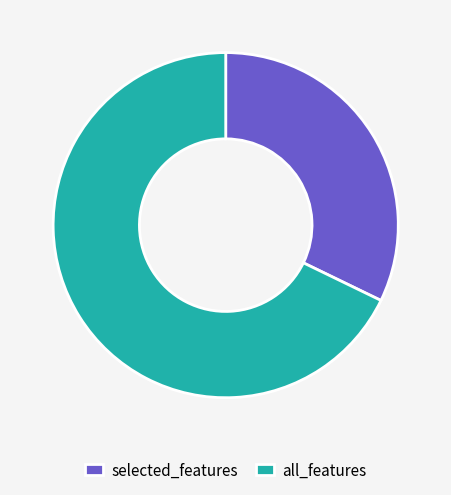

What is the ratio of the value at selected_features to the value at all_features?

0.5